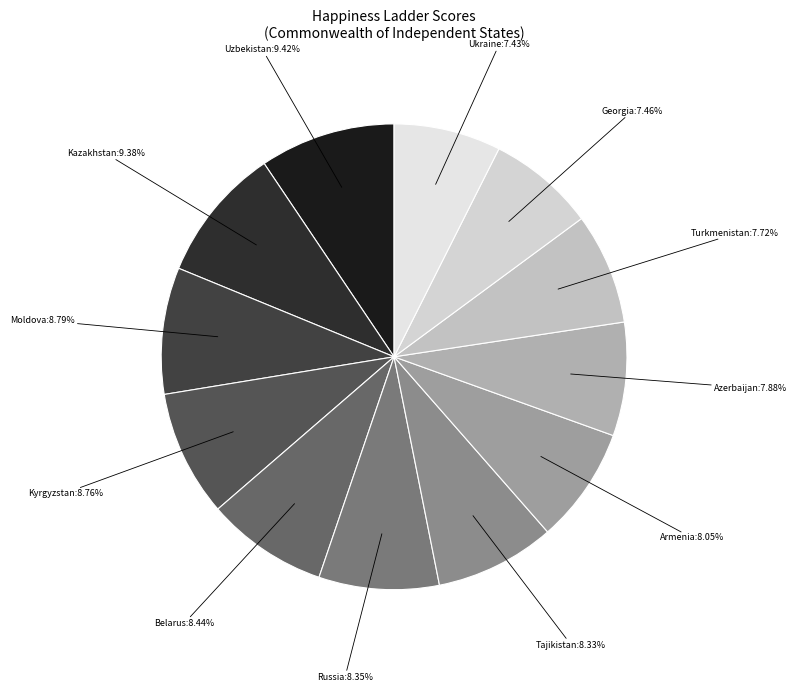

Is there any slice that represents more than half of the pie?

No